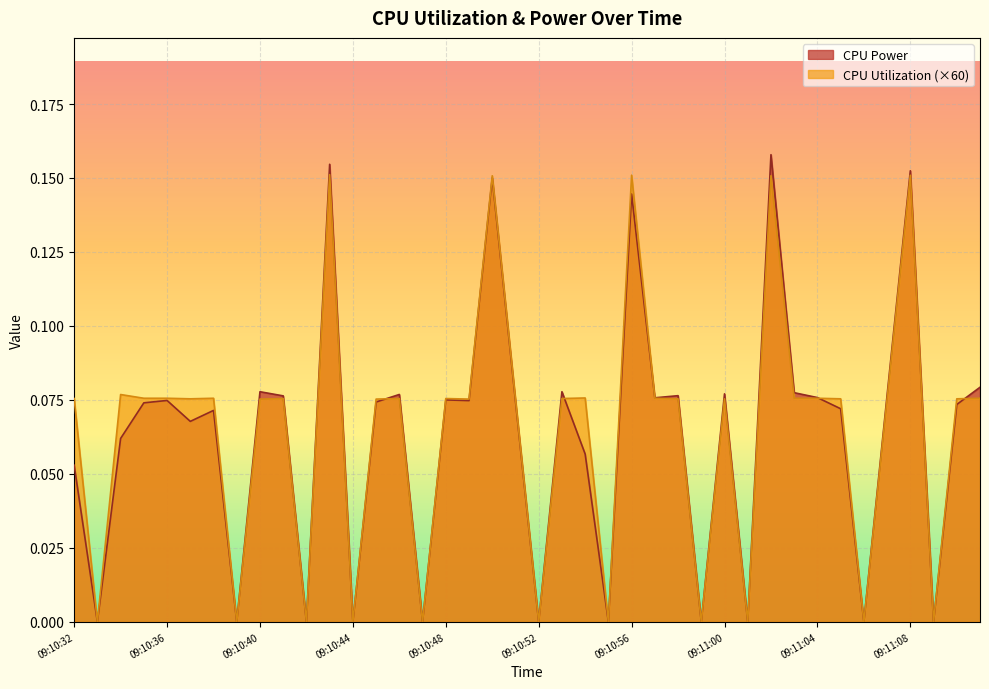

At which category is the sum across all series the highest?

09:11:02